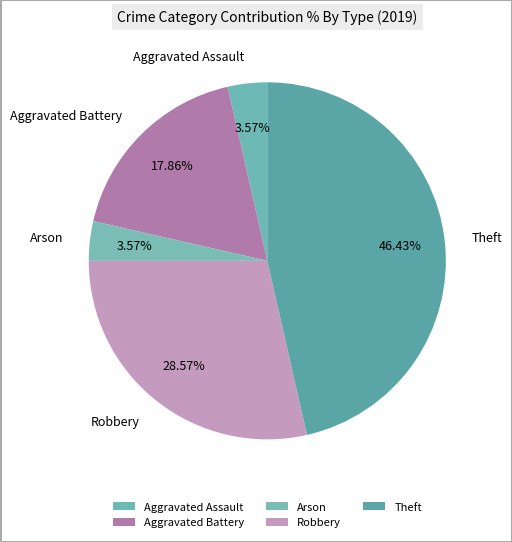

True or false: Robbery accounts for 35% of the total.

False